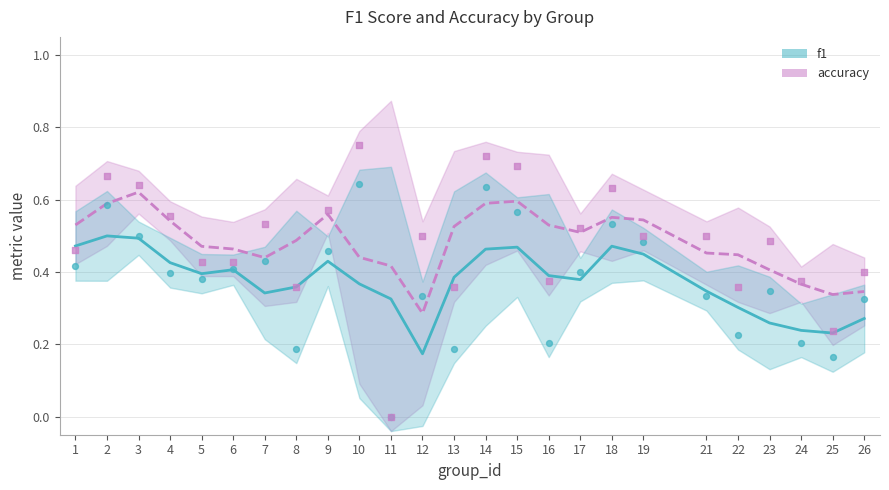

What is the total value across all series at 9?

1.0